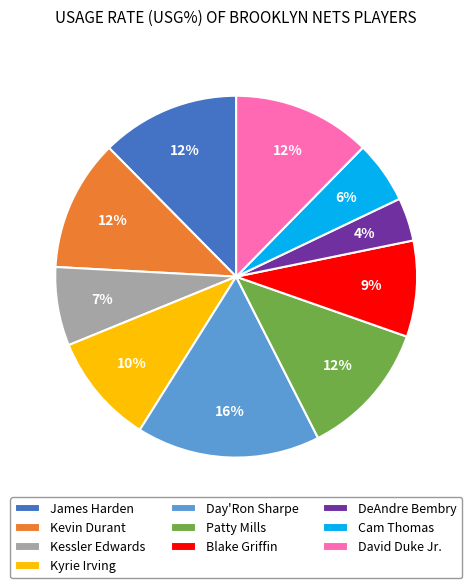

To the nearest percent, what portion does Kessler Edwards represent?

7%